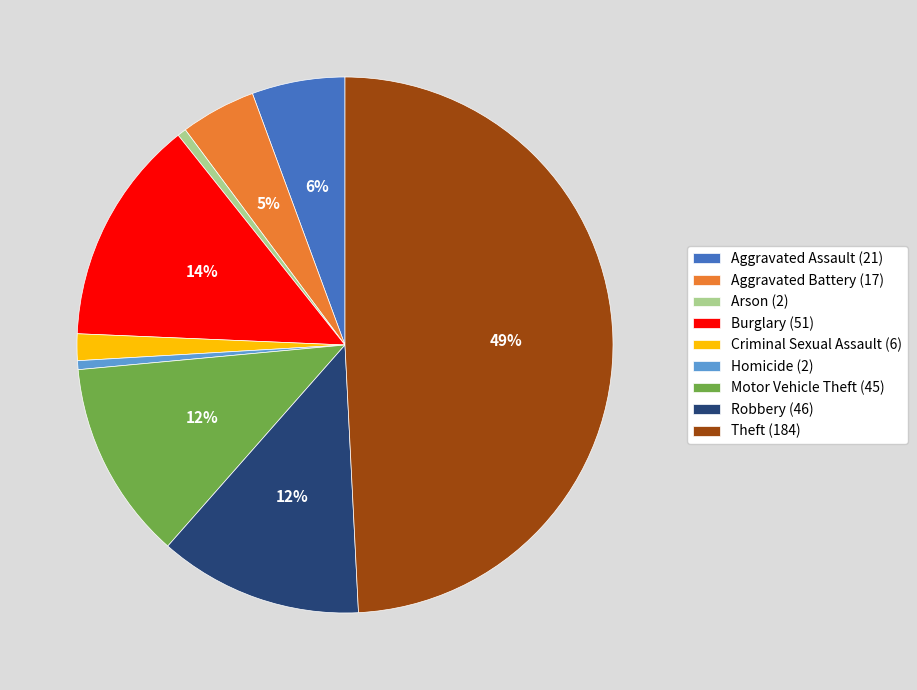

Combined, do Aggravated Battery (17) and Criminal Sexual Assault (6) account for over 50%?

No